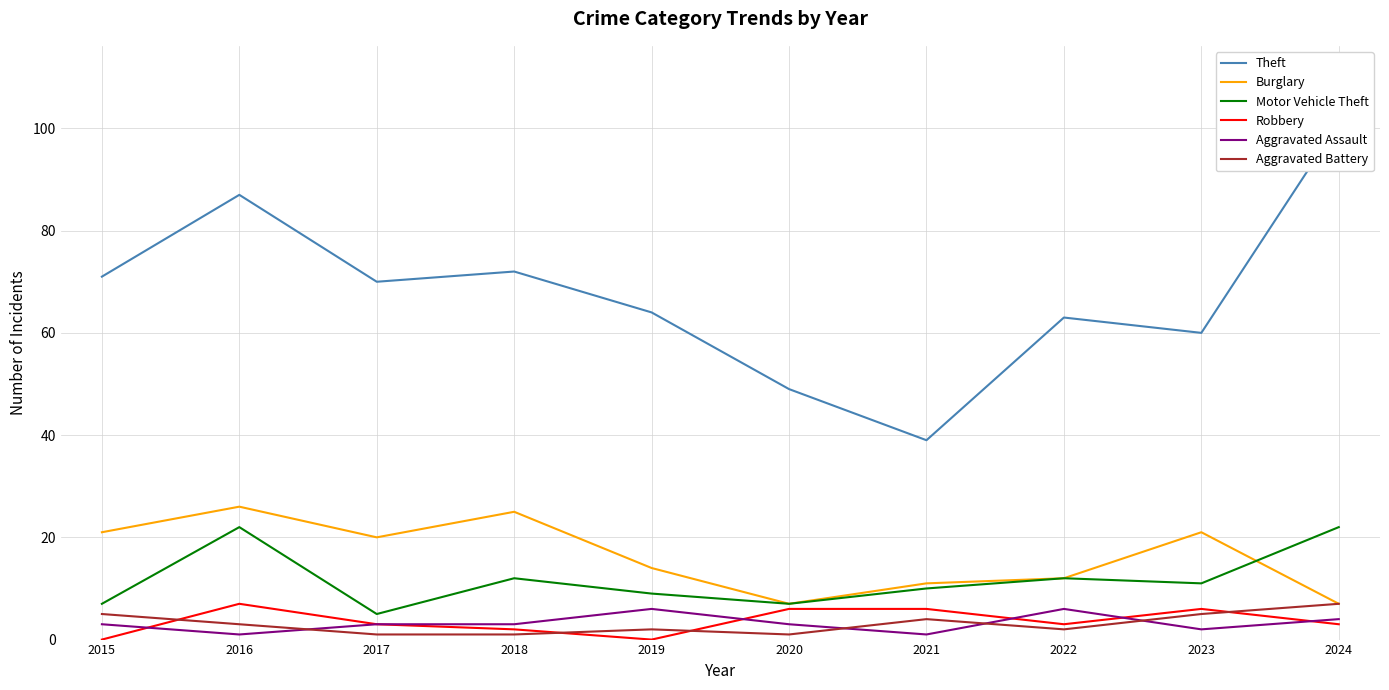

How many values in the Burglary series exceed 20?

4